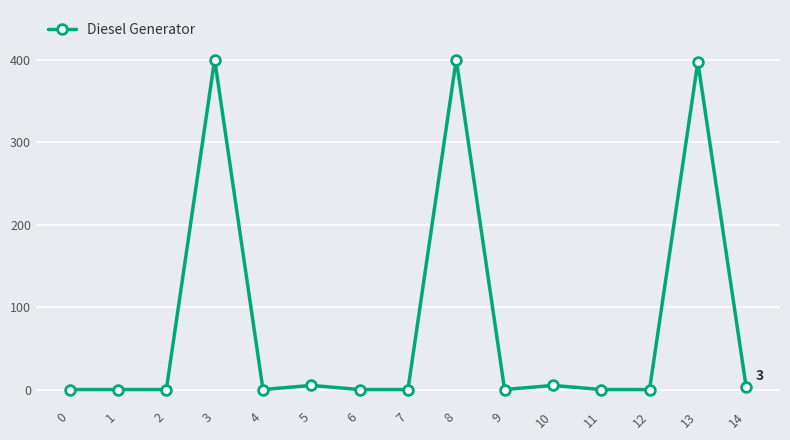

How many lines are shown in the chart?

1